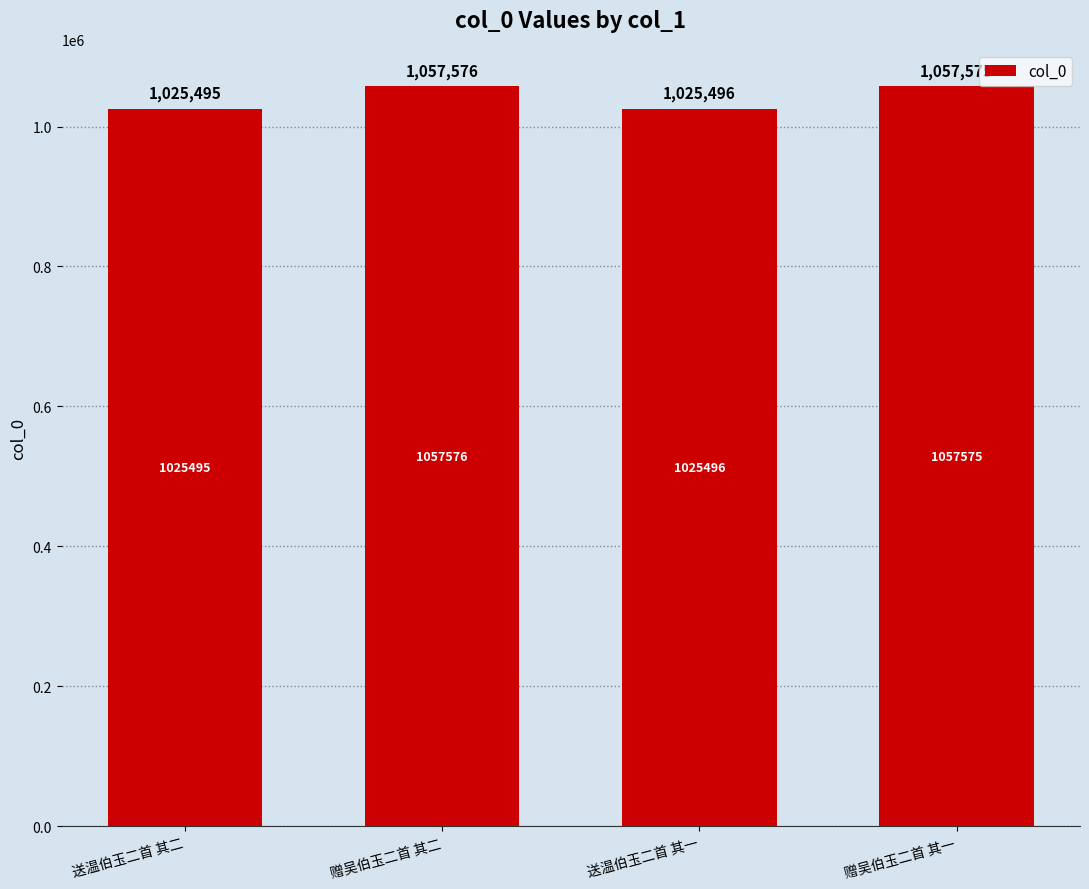

What is the smallest value displayed?

1025495